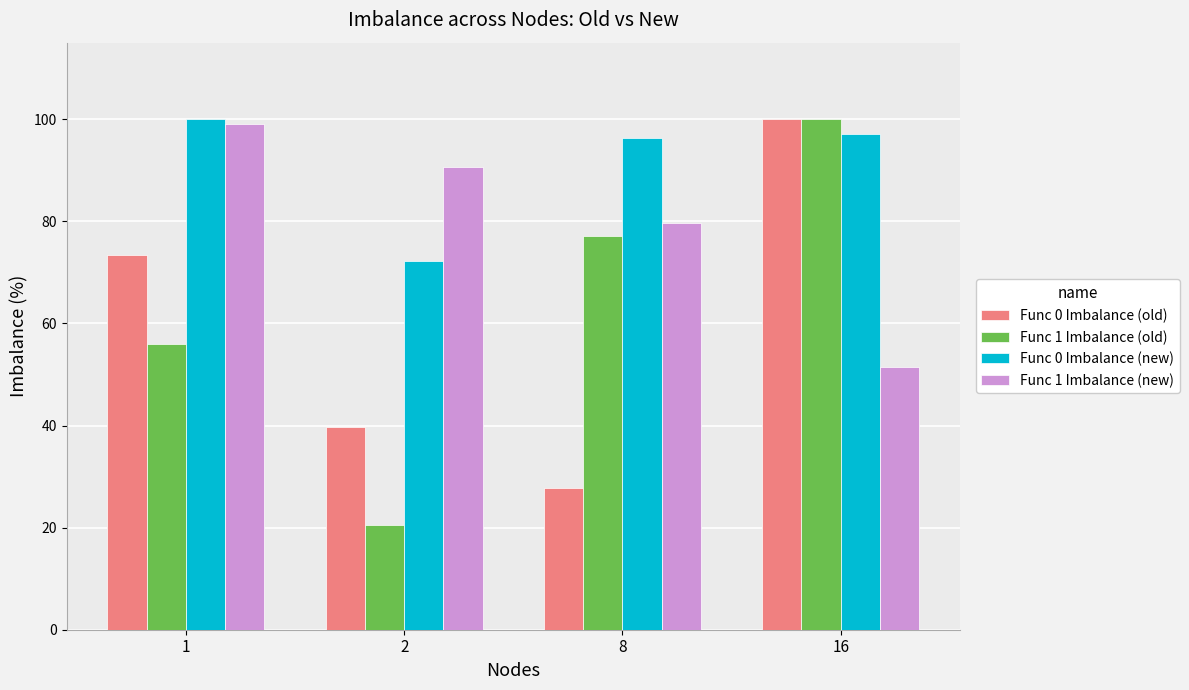

How many bars are there in each group?

4